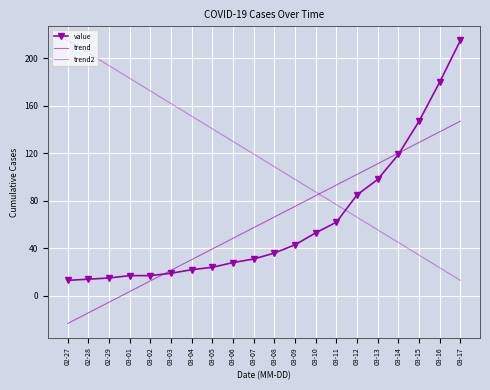

The chart shows a value of 7 at 03-05. True or false?

False